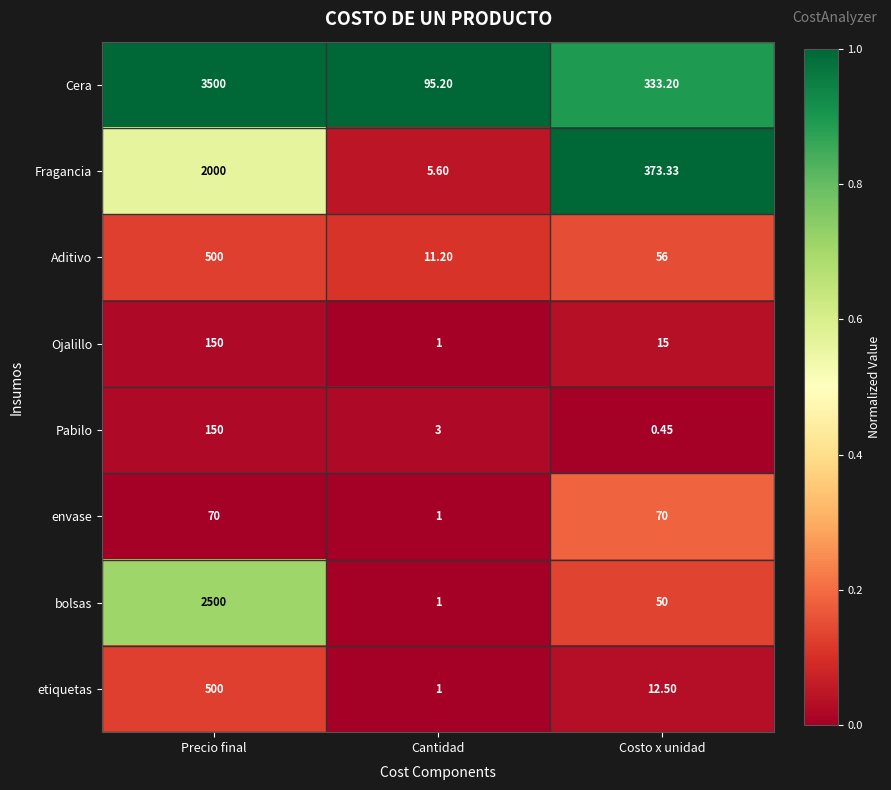

Where does the Pabilo series first go above 3?

Precio final